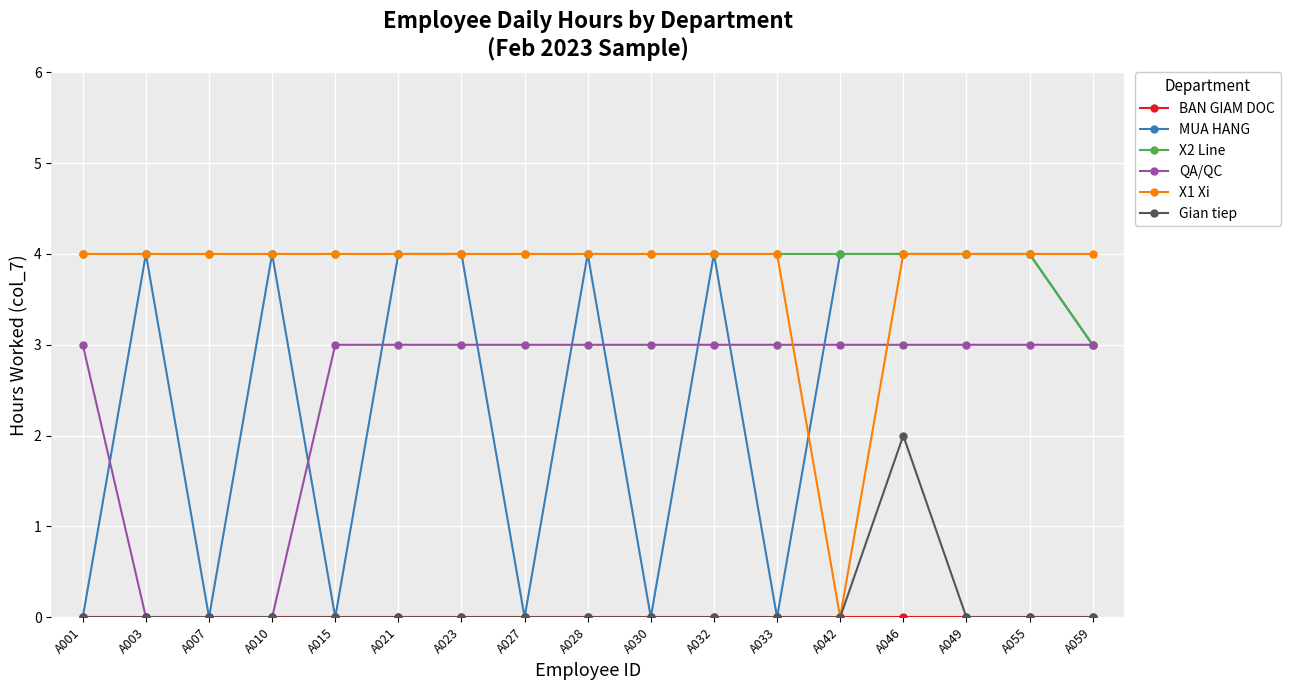

How many X2 Line values are between 4 and 5?

16